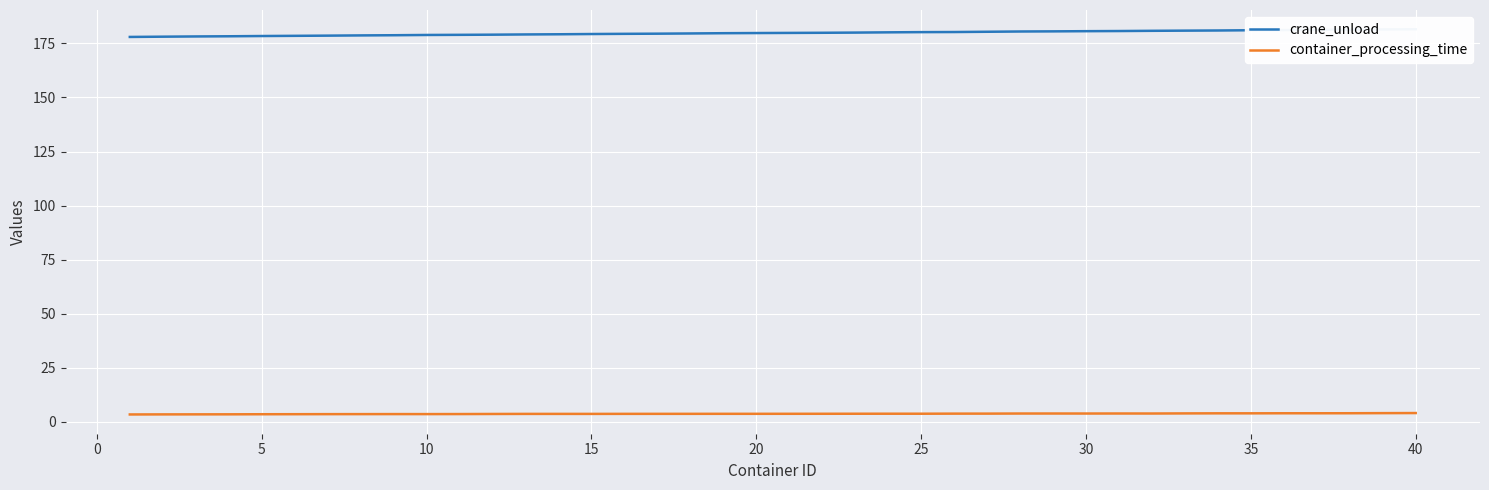

Is the value of container_processing_time at 13 greater than the value of crane_unload at 35?

No